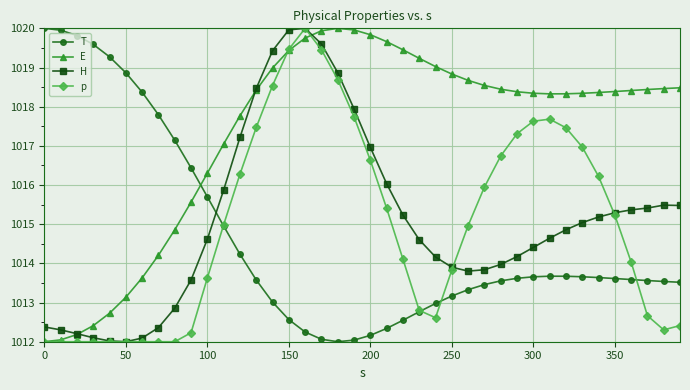

Which series ends up on top after the final intersection of T and p?

T